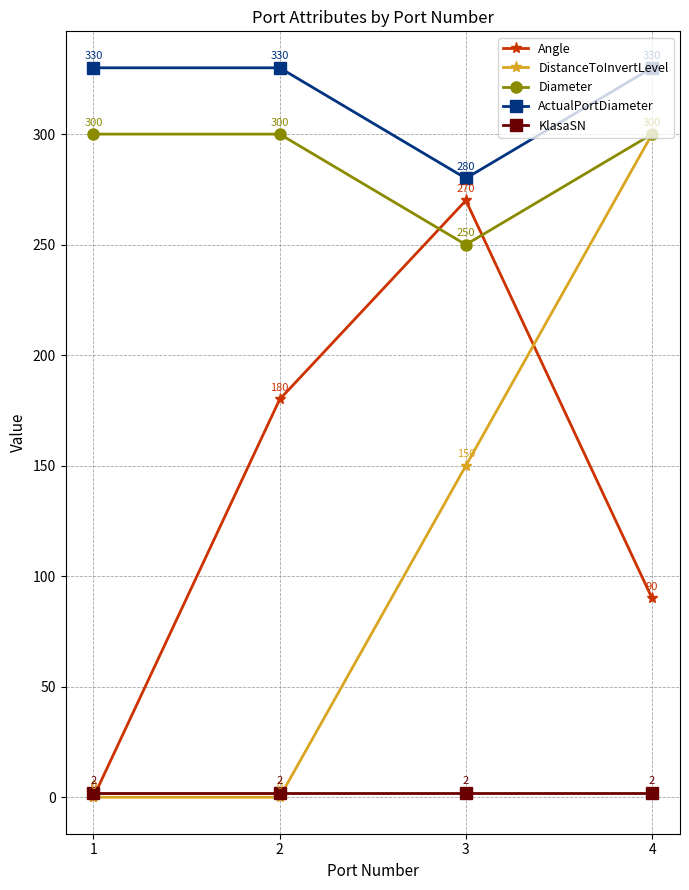

True or false: Angle has more than 1 interior local peaks.

False